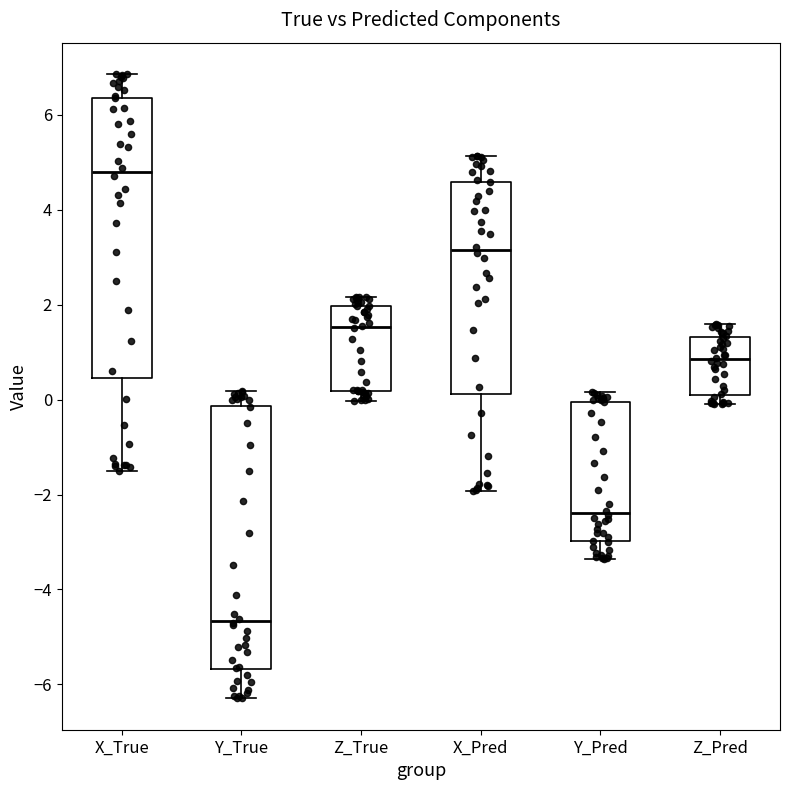

Where is the upper edge of the box for Z_True on the y-axis? The values are not printed on the chart, so give them approximately, as read against the axis.

2.0